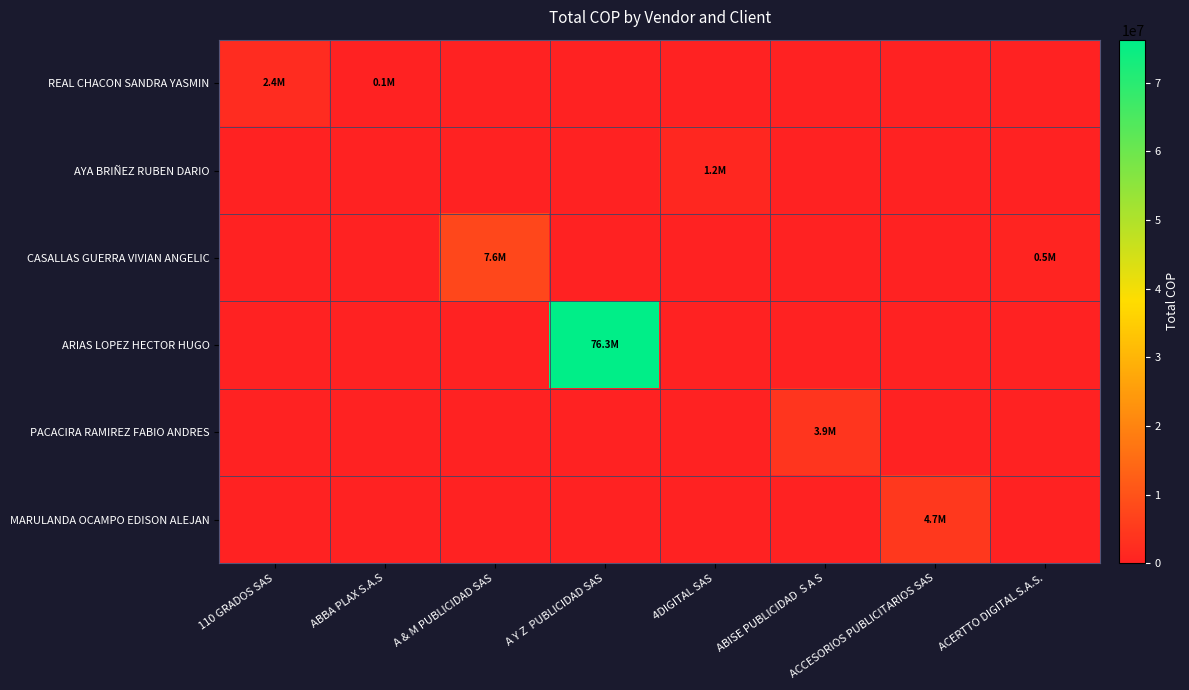

What is the difference between the highest and lowest values at 110 GRADOS SAS?

2372259.1